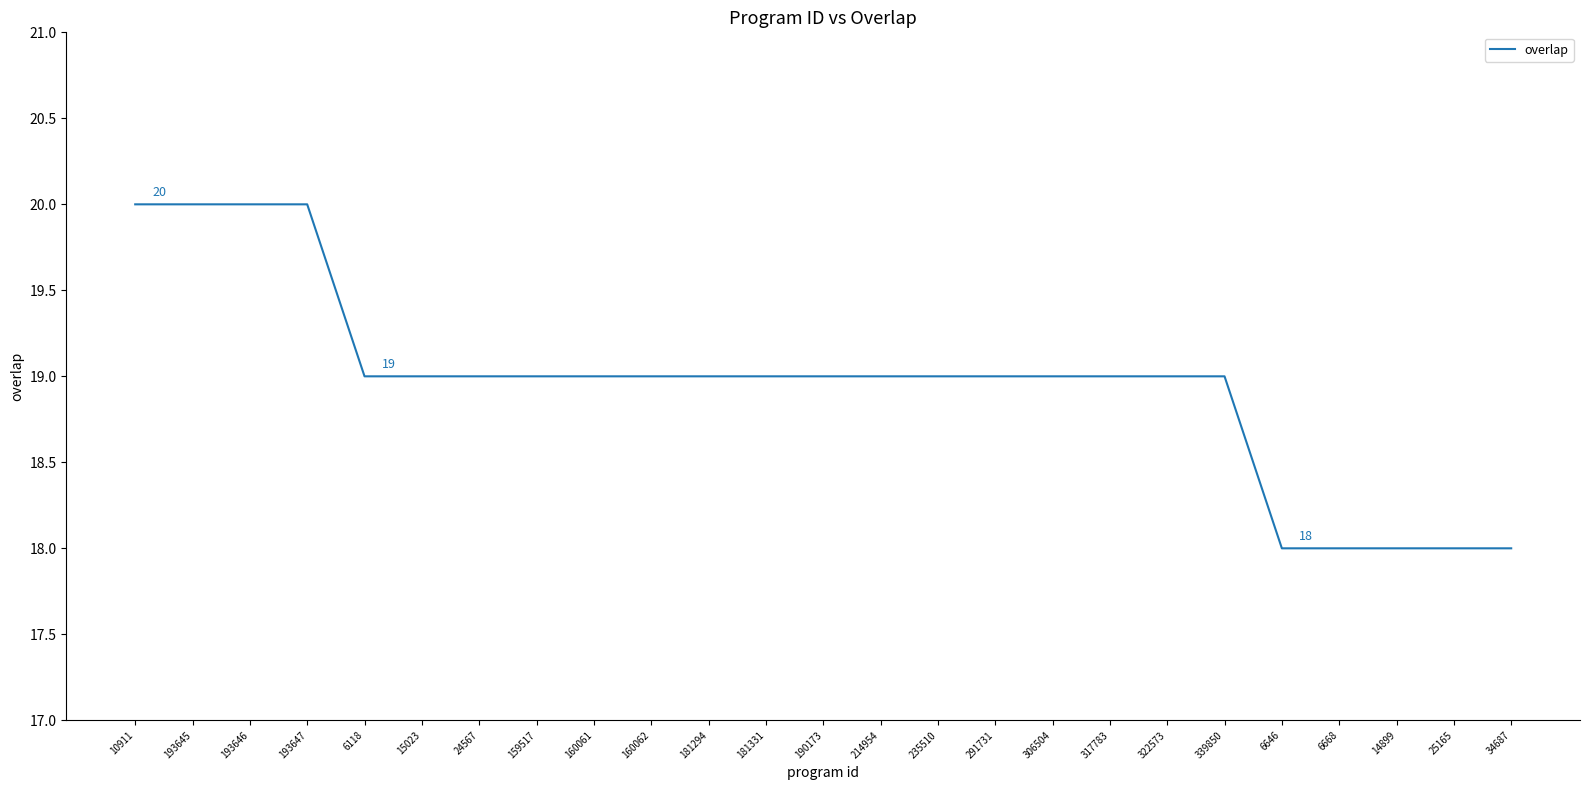

Which has a higher value, 193647 or 181331?

193647